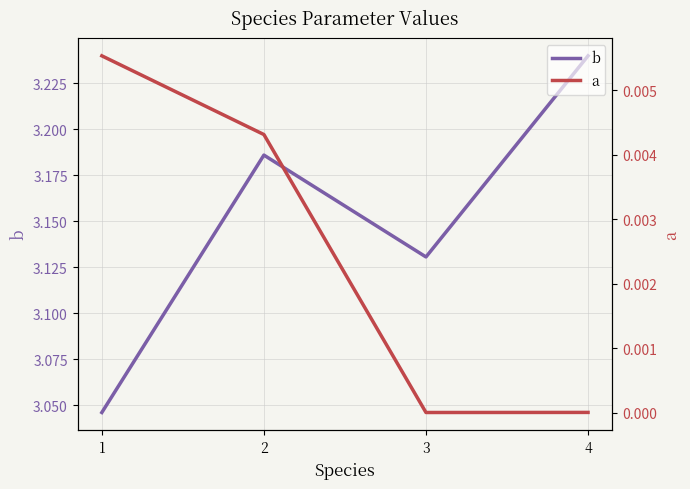

At which label does a reach its peak?

1